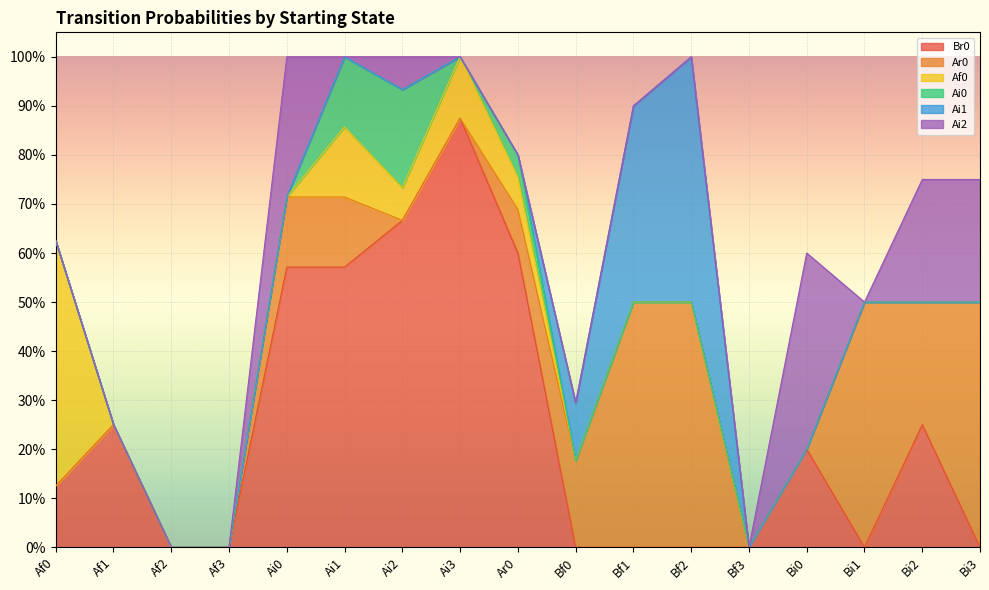

Count the number of categories in the chart.

17